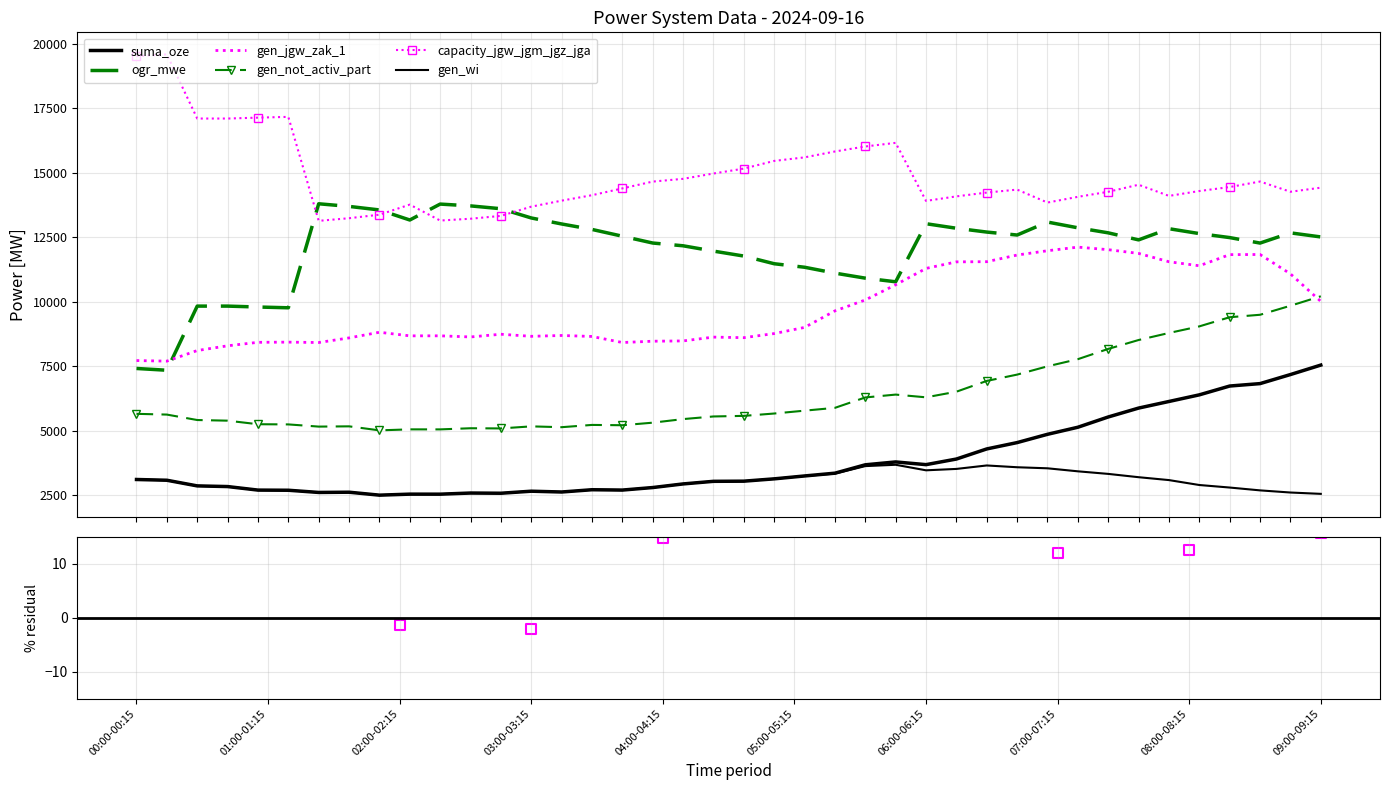

Which series reaches the maximum Y coordinate?

capacity_jgw_jgm_jgz_jga